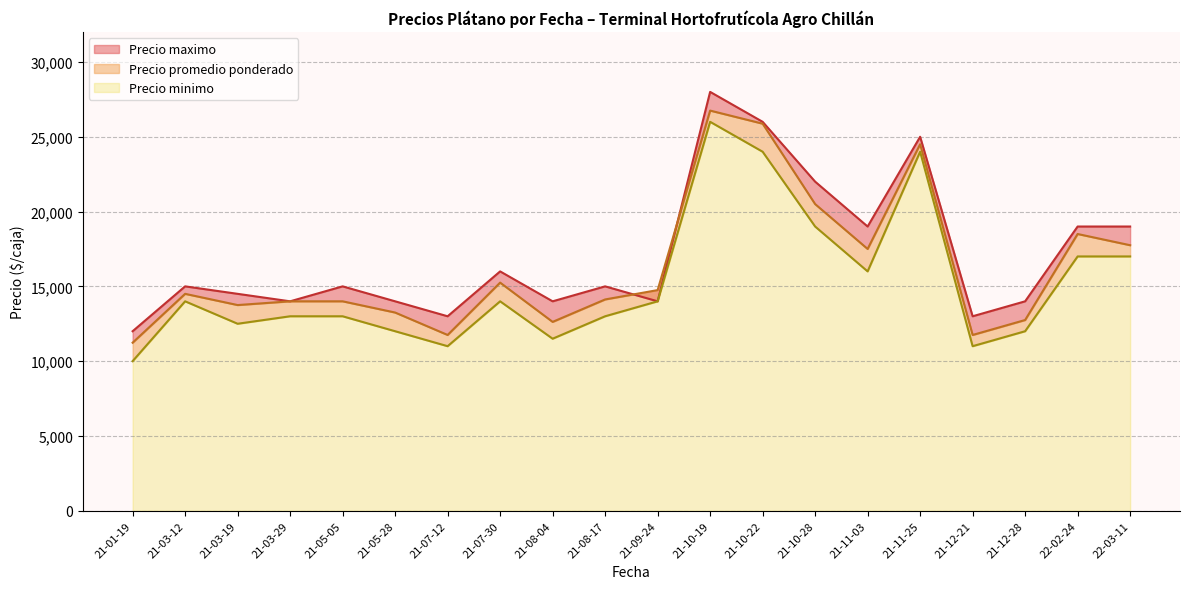

In Precio minimo, how many points are lower than both neighbors (excluding endpoints)?

4